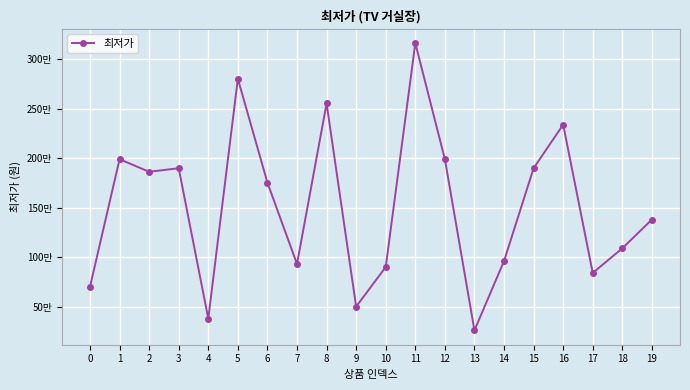

Which label corresponds to the smallest value in the chart?

13